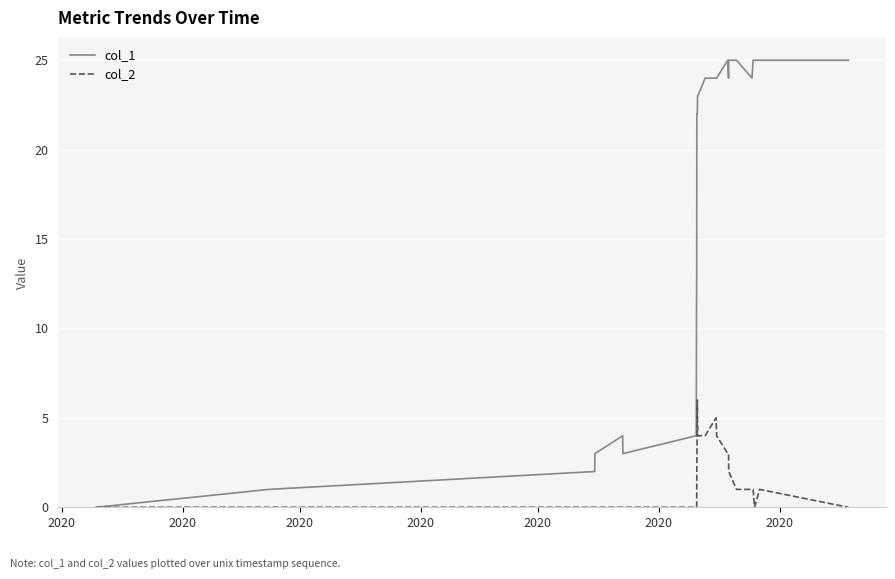

List the series in order of their overall mean, highest first.

col_1, col_2